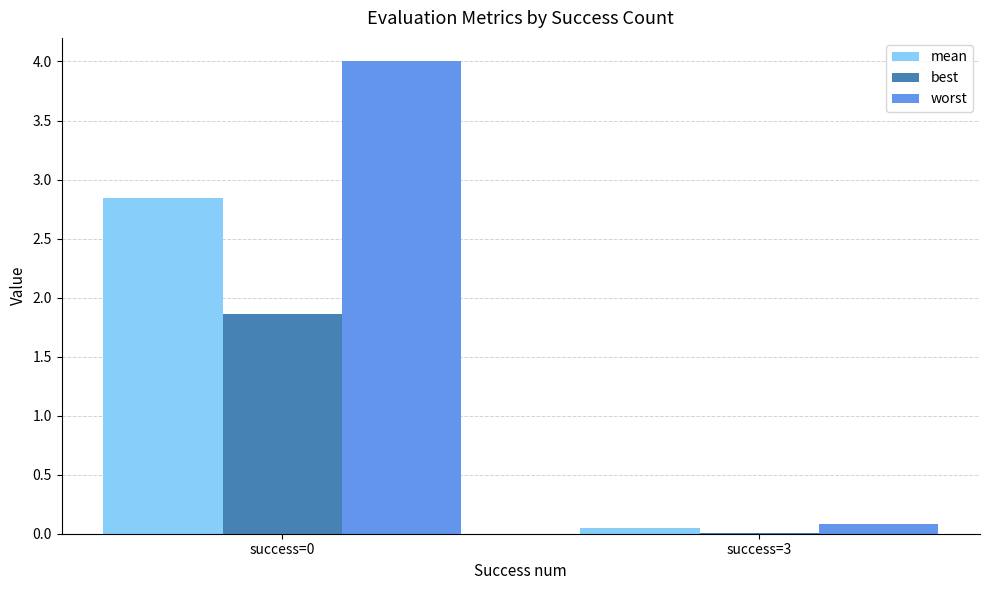

The mean series shows 1.5 at success=0. True or false?

False